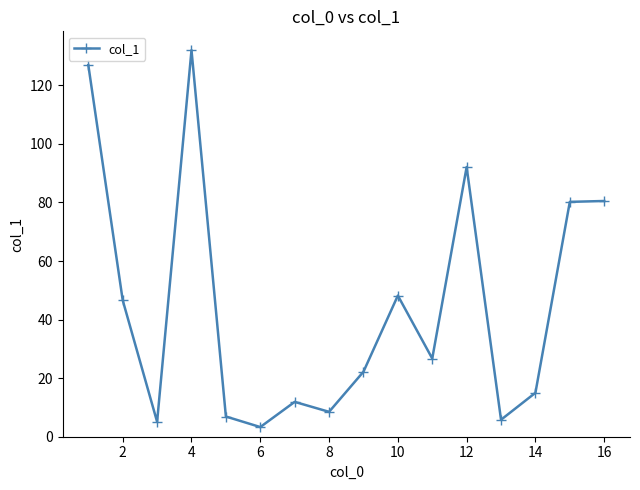

What is the minimum value shown in the chart?

3.3